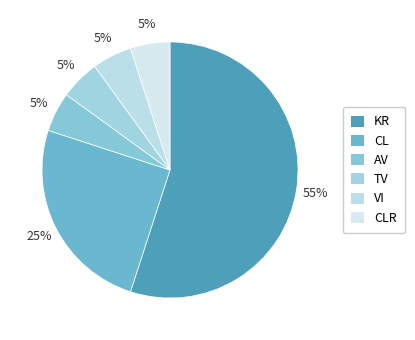

How many segments does this pie chart have?

6